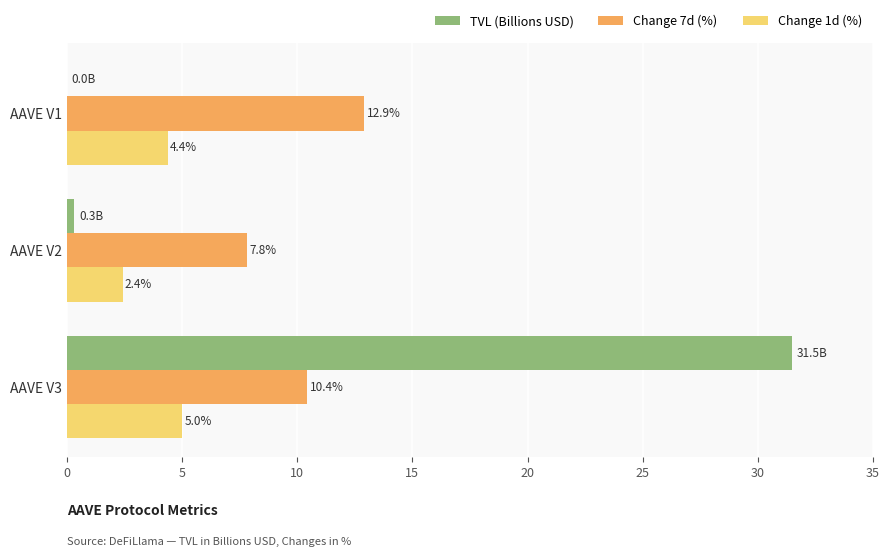

Between AAVE V3 and AAVE V2, which series saw the biggest shift?

TVL (Billions USD)